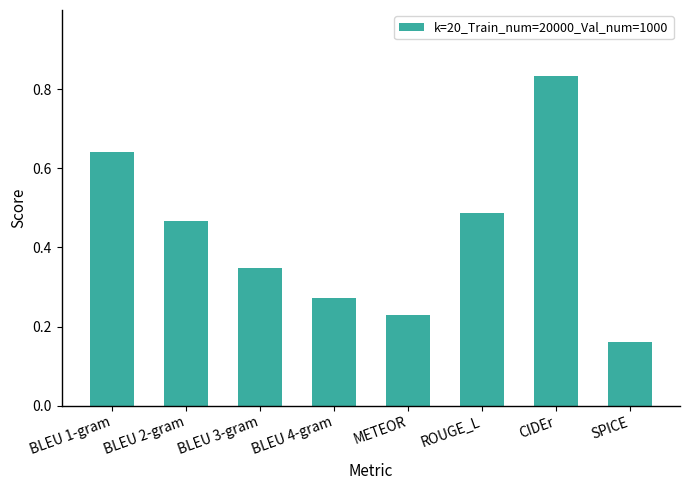

Is it true that the value at BLEU 3-gram is 0.2?

False